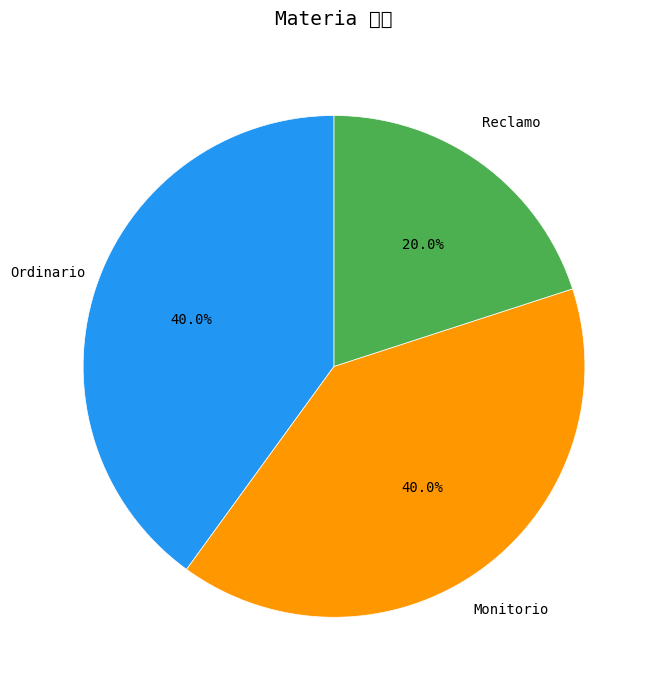

How many segments does this pie chart have?

3